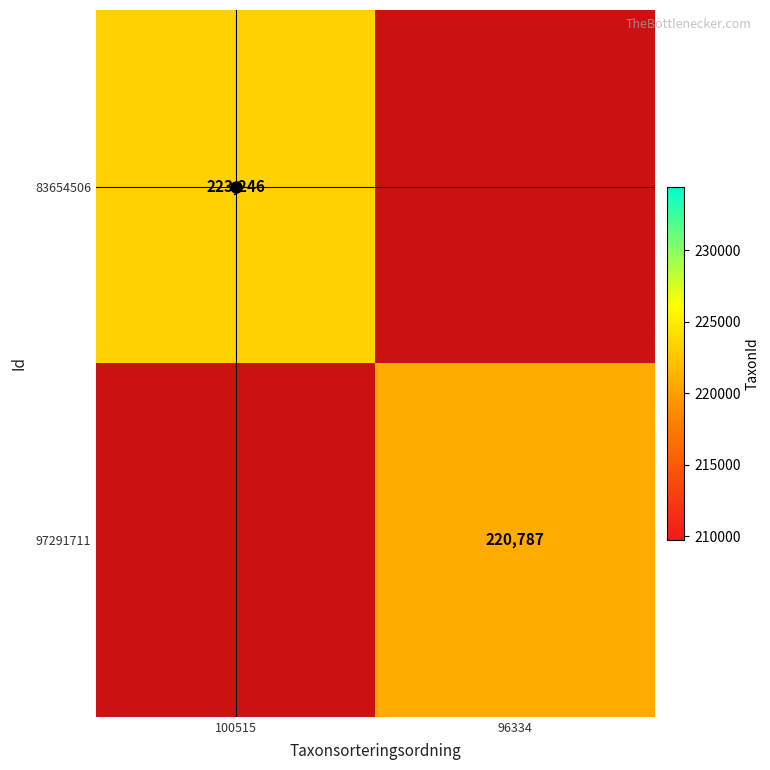

List the series in order of their overall mean, lowest first.

83654506, 97291711